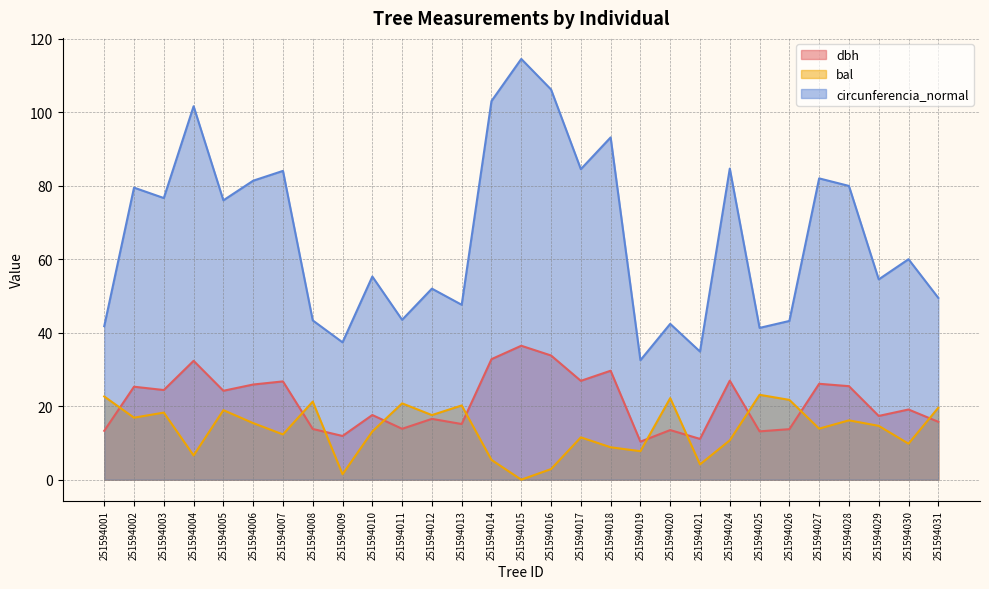

Reading left to right, list all the values displayed in this chart.

dbh: 13.3	25.3	24.4	32.4	24.2	25.9	26.8	13.8	11.9	17.6	13.8	16.6	15.2	32.8	36.5	33.8	26.9	29.6	10.3	13.5	11.1	26.9	13.2	13.8	26.1	25.4	17.4	19.1	15.8
bal: 22.6	16.9	18.3	6.6	18.9	15.4	12.3	21.2	1.5	13.1	20.8	17.6	20.2	5.4	0.0	2.9	11.5	8.8	7.8	22.2	4.2	10.7	23.1	21.7	13.9	16.1	14.7	9.8	19.6
circunferencia_normal: 41.8	79.5	76.7	101.6	76.0	81.4	84.0	43.4	37.4	55.3	43.5	52.0	47.6	103.0	114.5	106.2	84.5	93.2	32.5	42.4	34.9	84.7	41.3	43.2	82.0	80.0	54.5	60.0	49.5